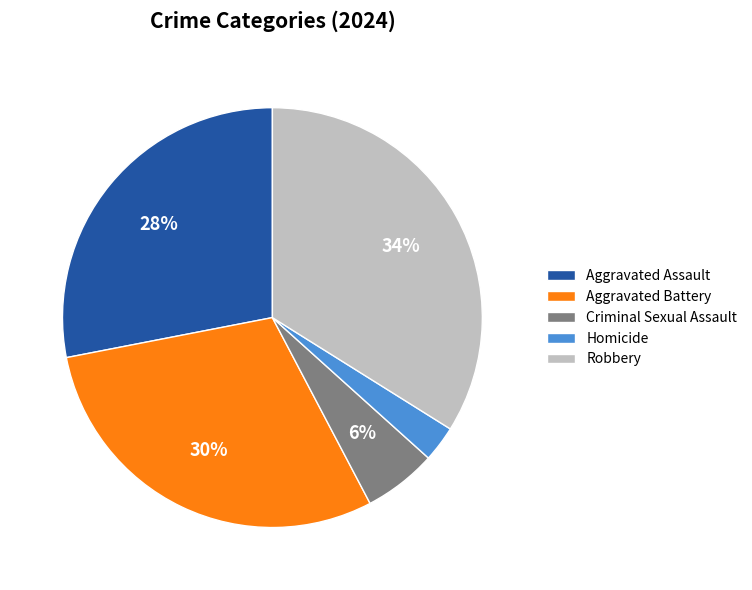

Which slice is the smallest?

Homicide